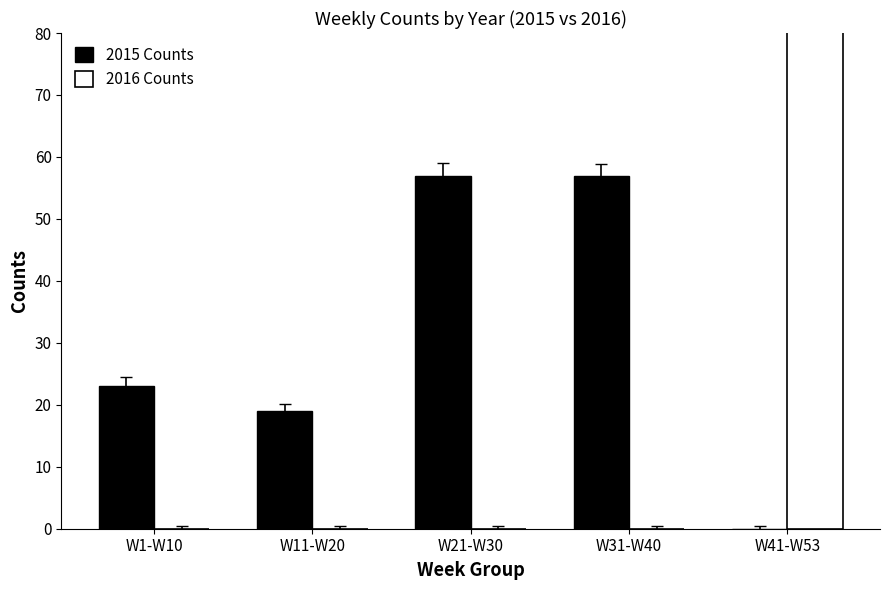

Are the bars grouped side by side (vs. stacked)?

Yes